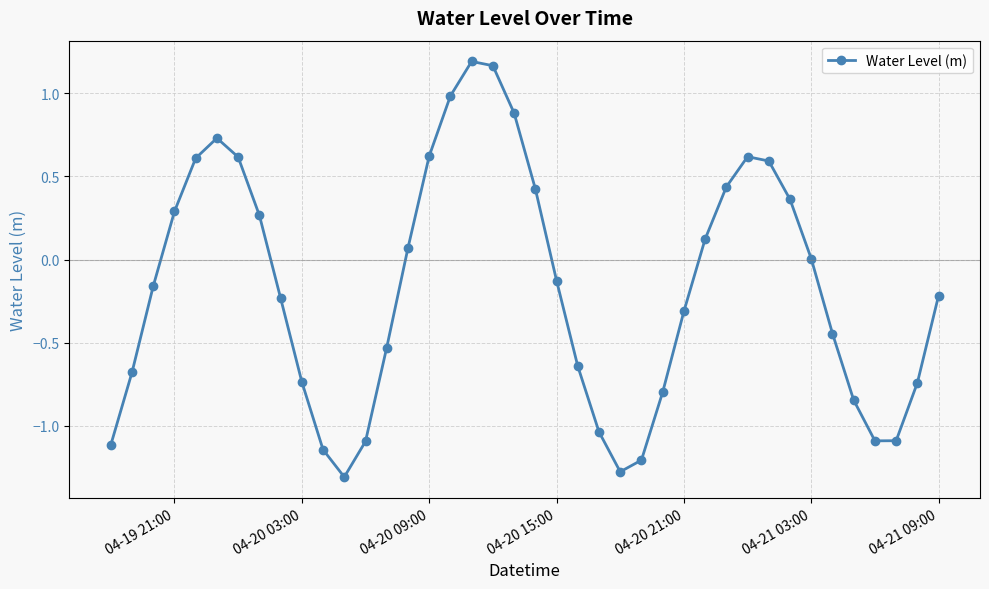

What is the minimum value shown in the chart?

-1.3